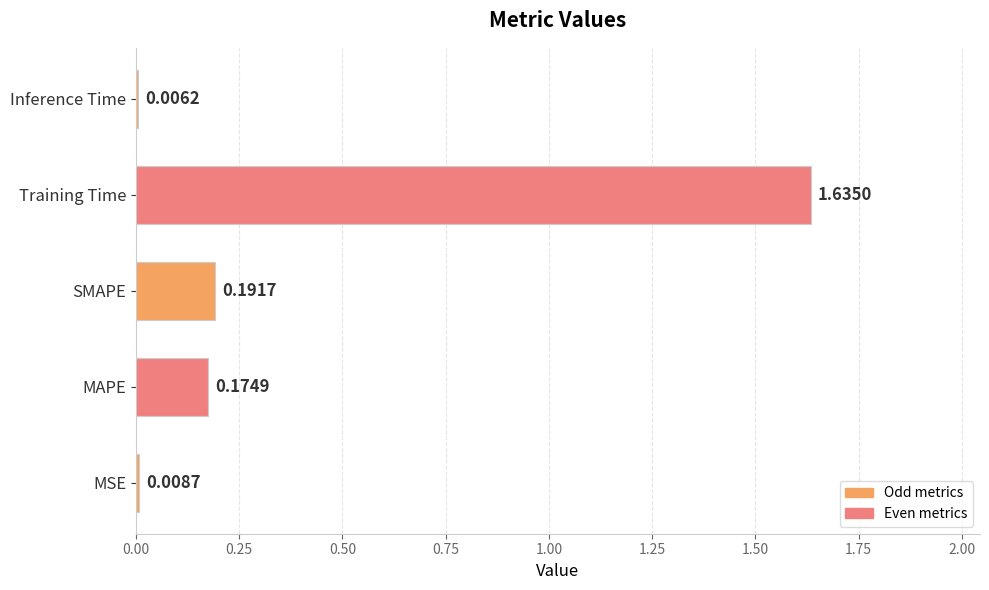

List the labels in order of value, largest first.

Training Time, SMAPE, MAPE, MSE, Inference Time